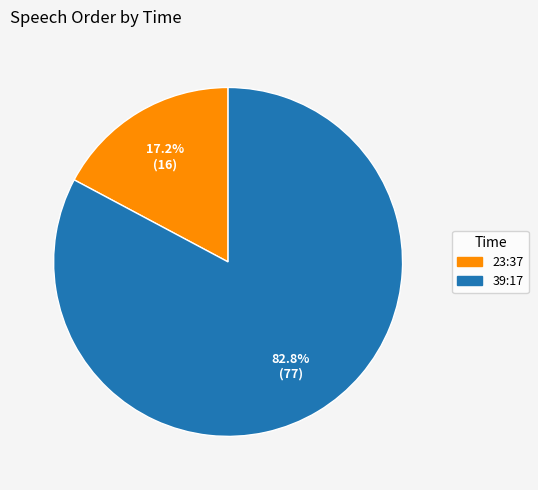

To the nearest percent, what is the combined percentage of 23:37 and 39:17?

100%